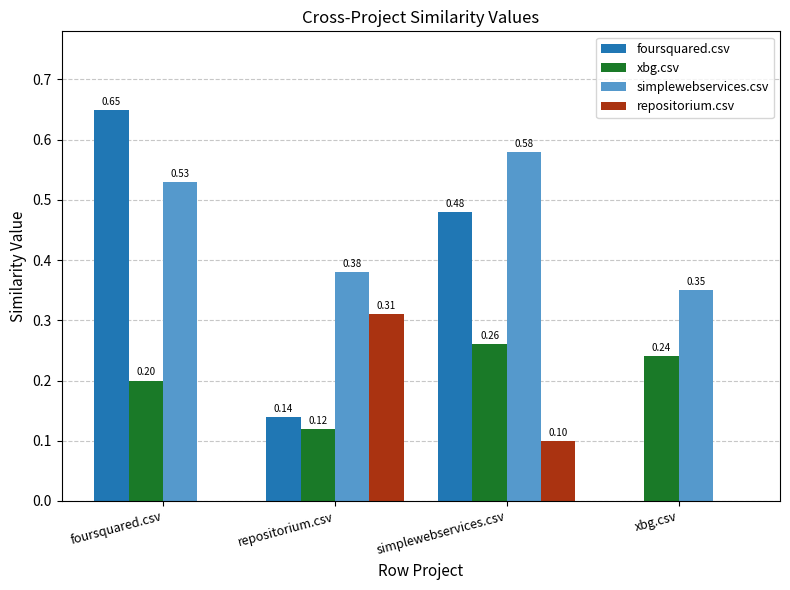

Which series has the widest spread of values?

foursquared.csv